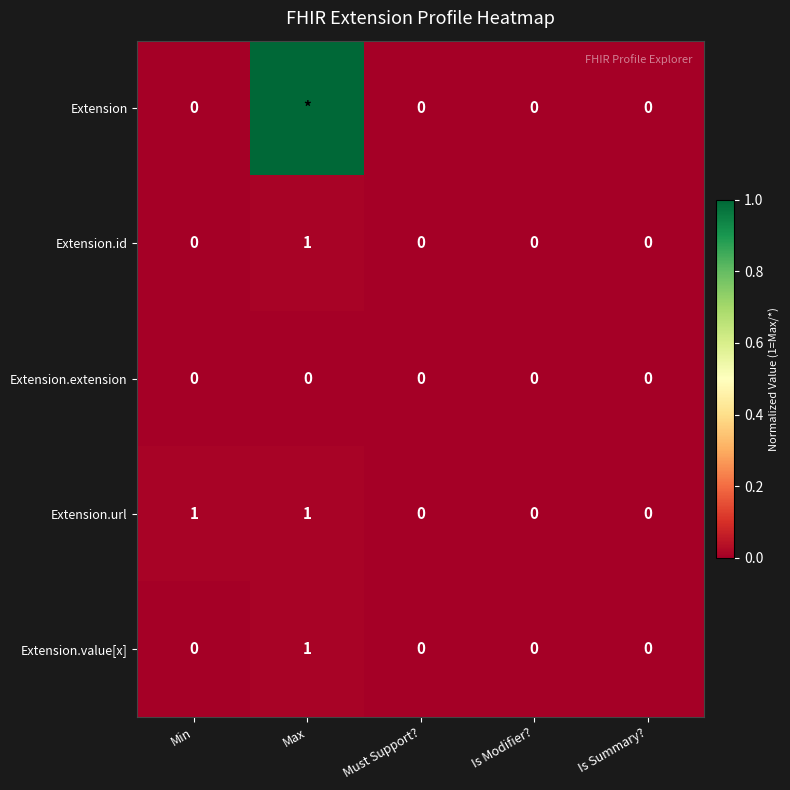

Which label corresponds to the largest value in the chart?

Max